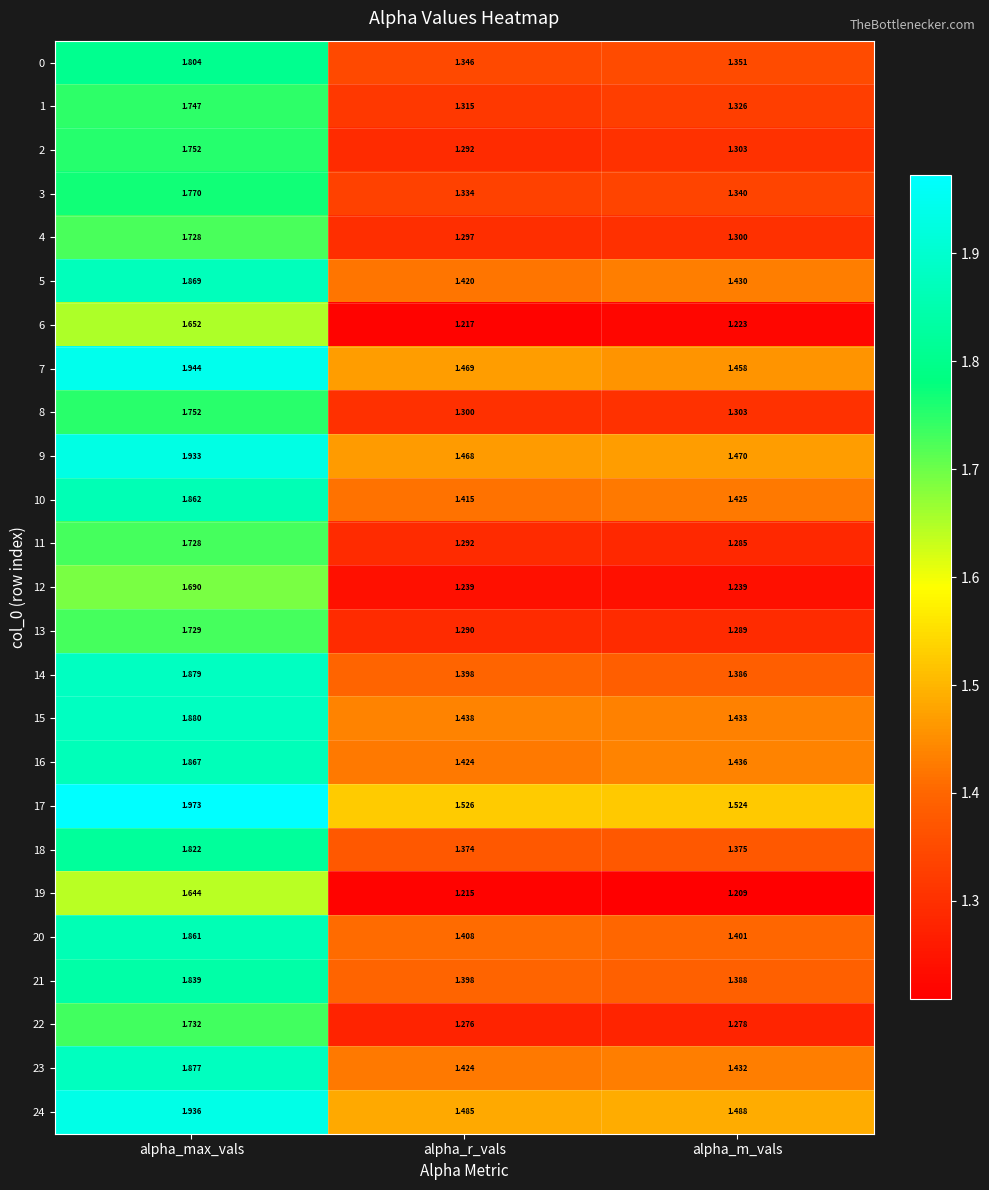

Which series has the largest total across all categories?

17